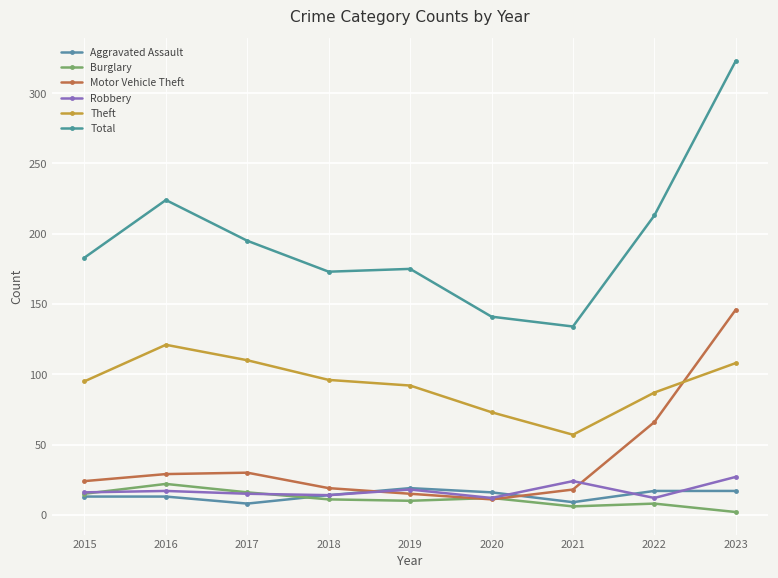

What is the sum of all Aggravated Assault values?

126